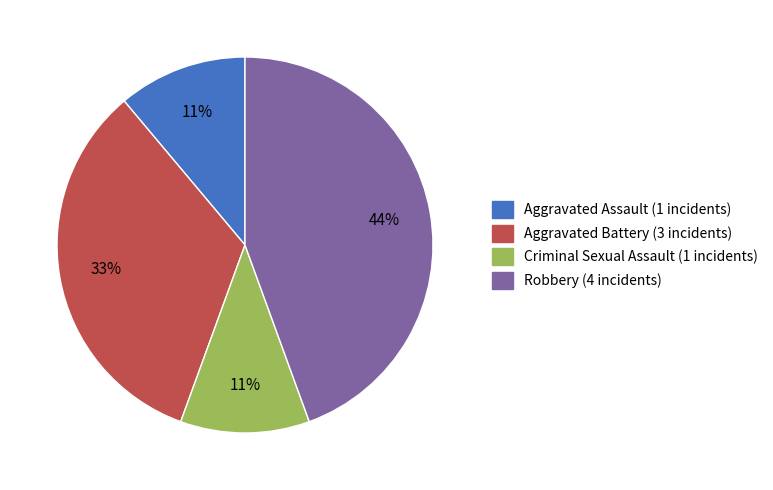

The Robbery slice represents 44% of the pie. True or false?

True